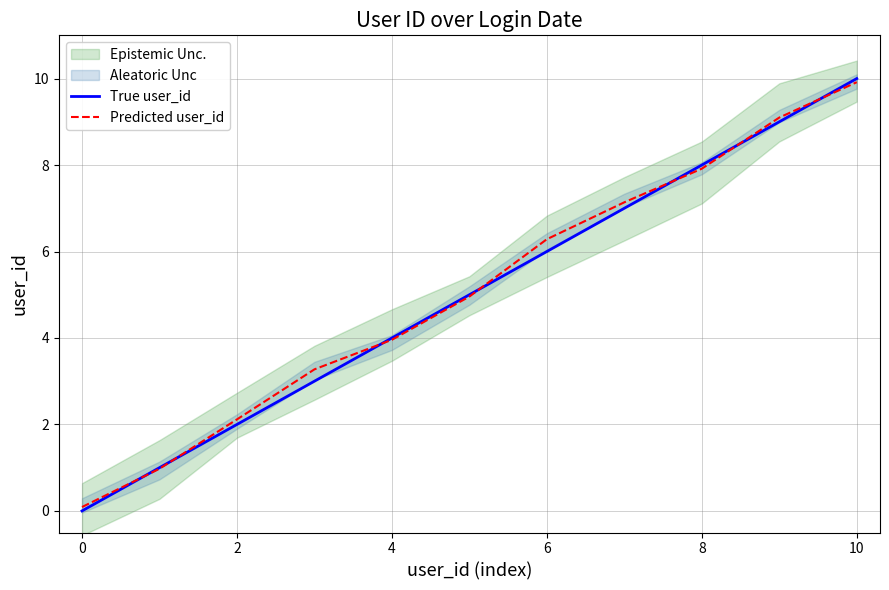

What is the difference between the maximum and second lowest values in the Predicted user_id series?

8.9